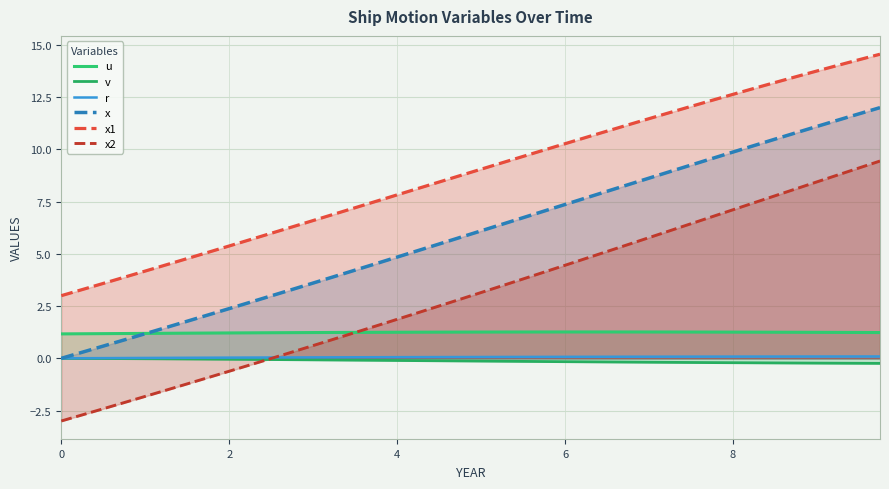

How many intersections are there between x2 and r?

1